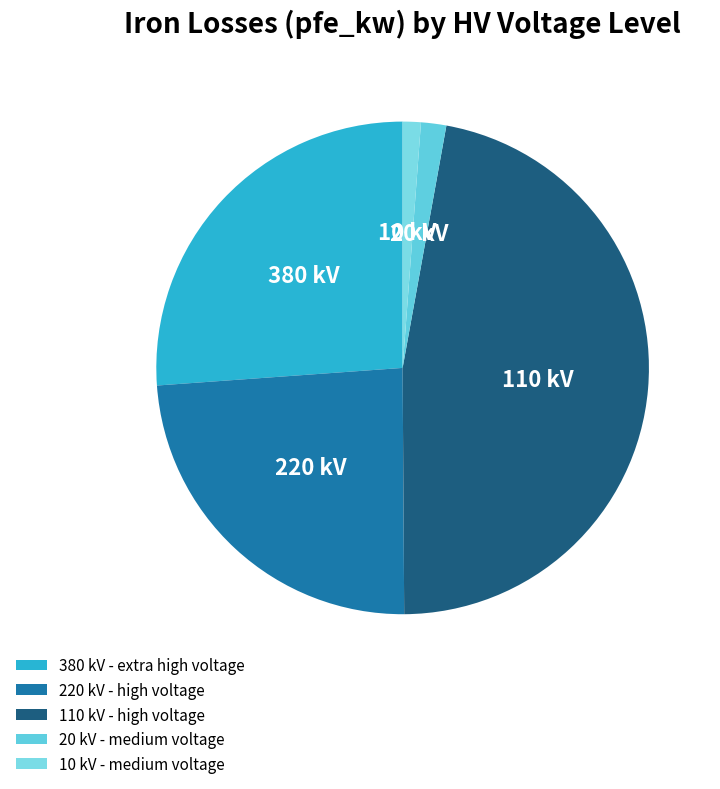

How many slices are in this pie chart?

5